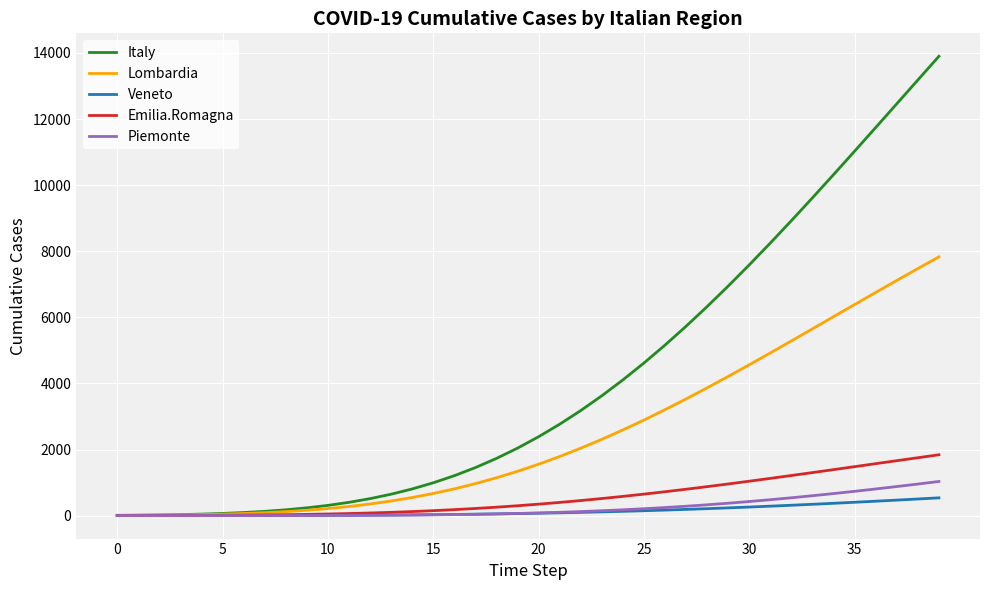

What is the greatest value displayed?

13897.1